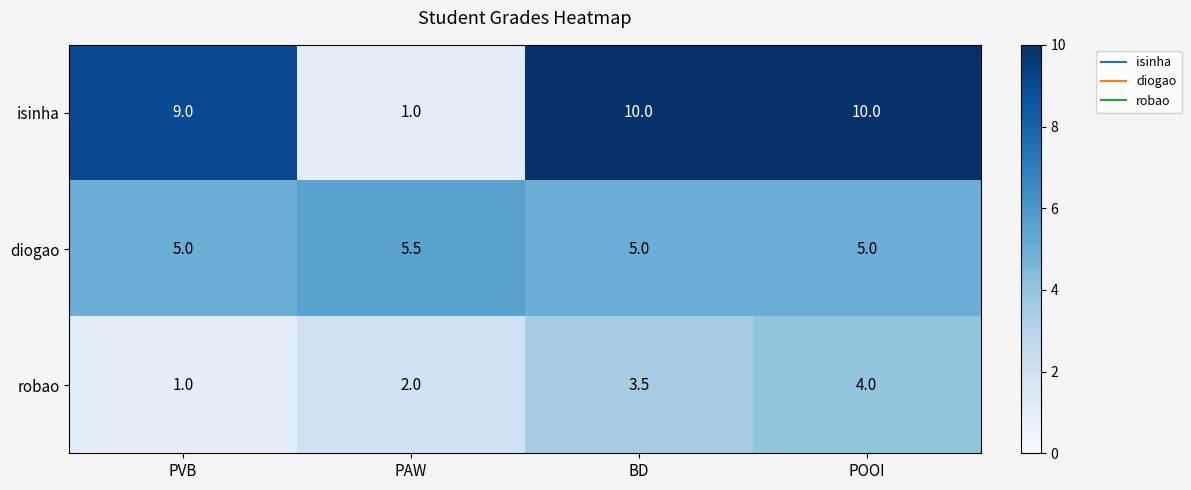

Reading right to left, extract all data points from this chart.

isinha: 10.0	10.0	1.0	9.0
diogao: 5.0	5.0	5.5	5.0
robao: 4.0	3.5	2.0	1.0